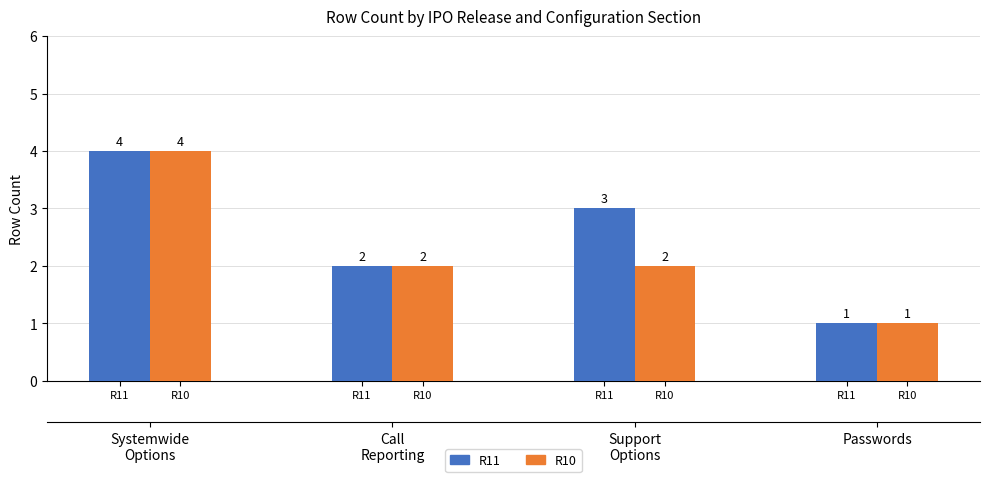

Rank the series at R10 from lowest to highest value.

R11, R10